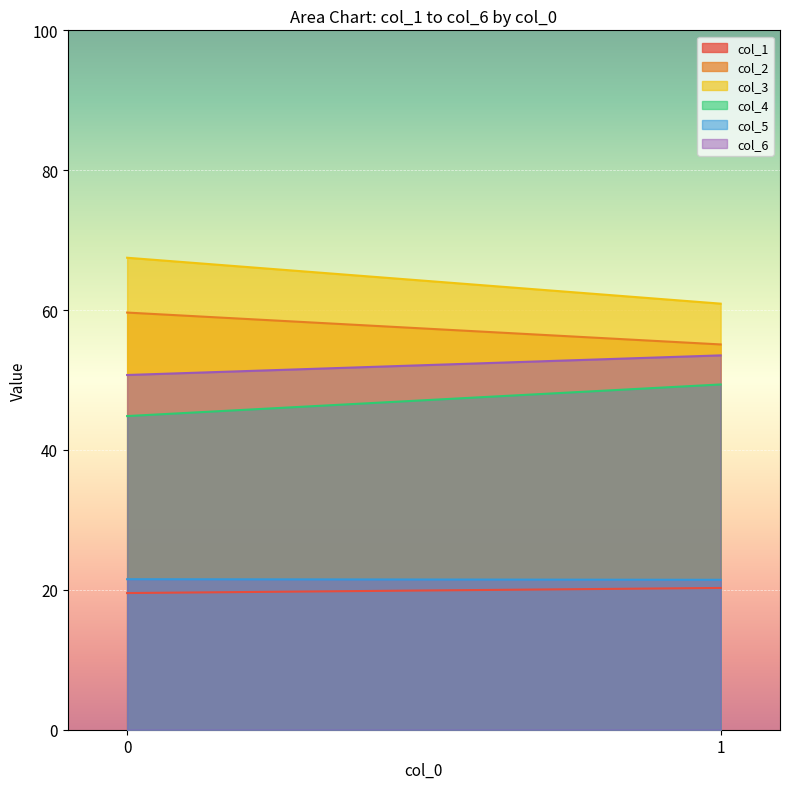

List the series in order of their peak value, lowest first.

col_1, col_5, col_4, col_6, col_2, col_3